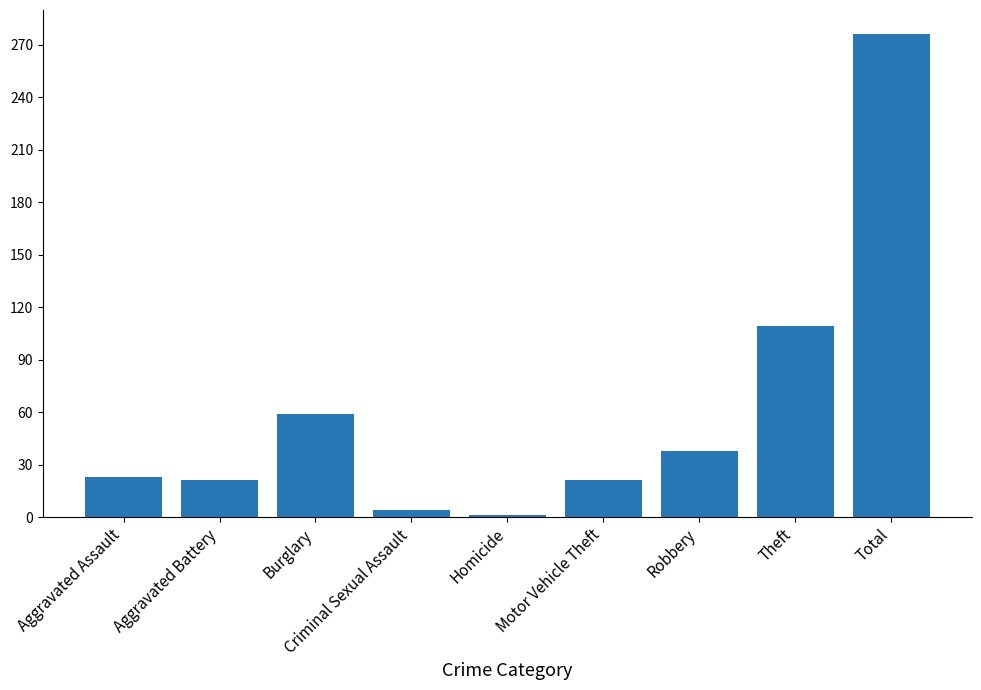

The value at Aggravated Assault is 23. True or false?

True